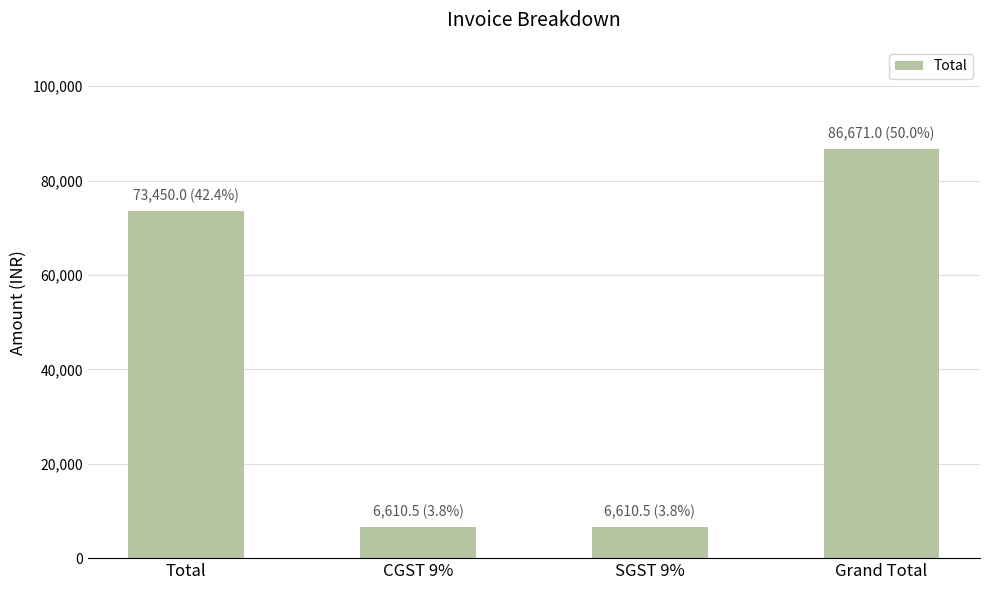

Approximately how many times larger is the value at Grand Total compared to CGST 9%?

13.1